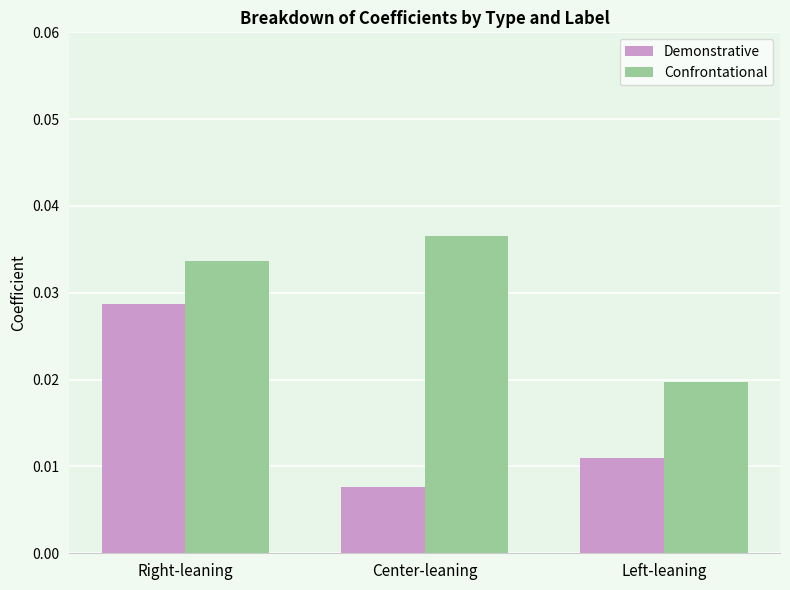

List the labels in order of Demonstrative value, smallest first.

Center-leaning, Left-leaning, Right-leaning